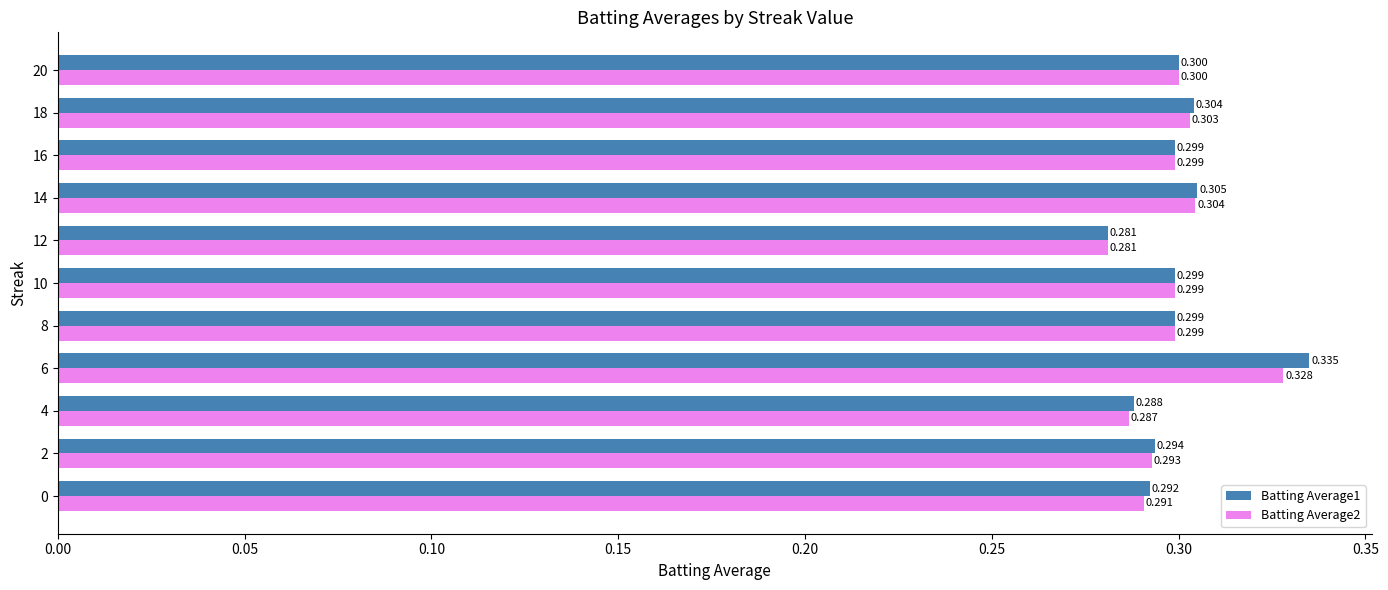

Which series has the widest spread of values?

Batting Average1